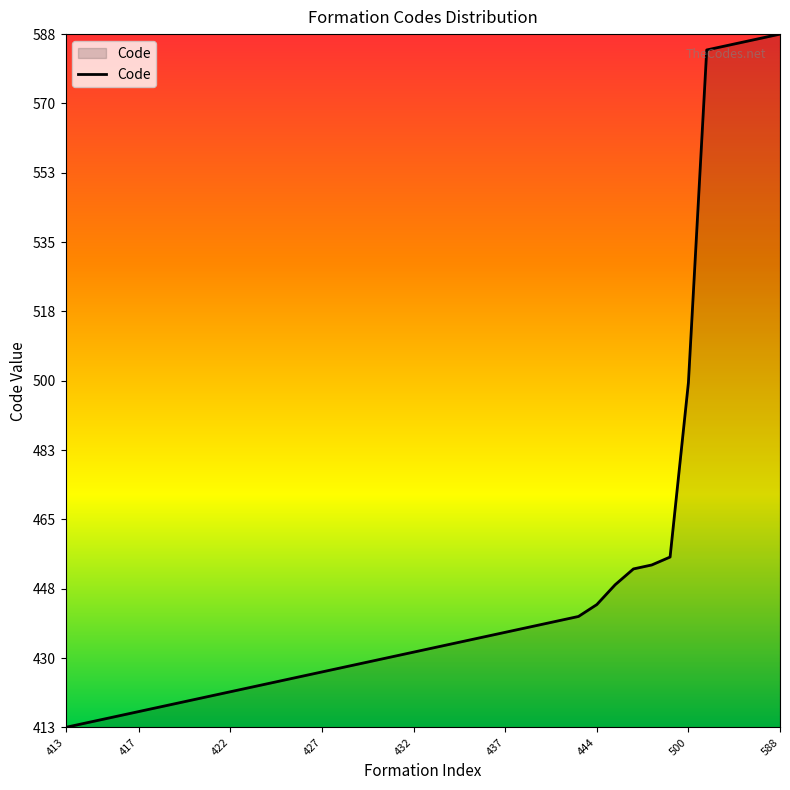

What is the maximum value shown in the chart?

588